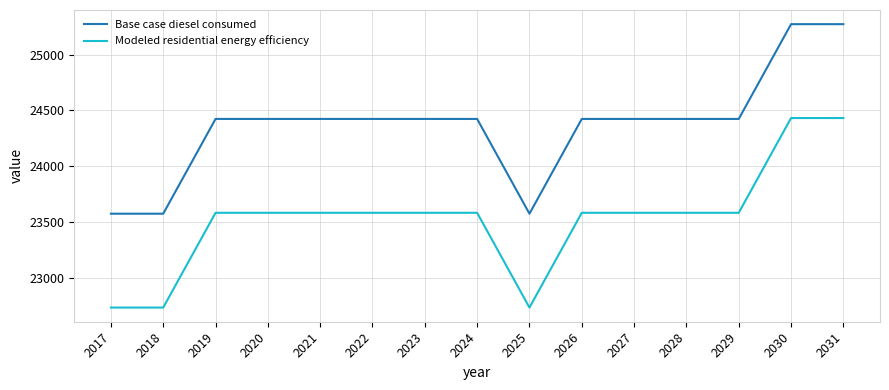

Which series has the widest spread of values?

Modeled residential energy efficiency